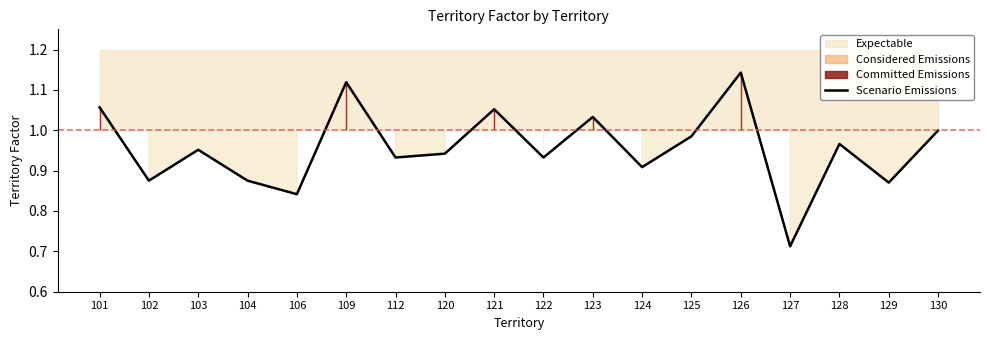

Is it true that the value at 112 is 0.6?

False